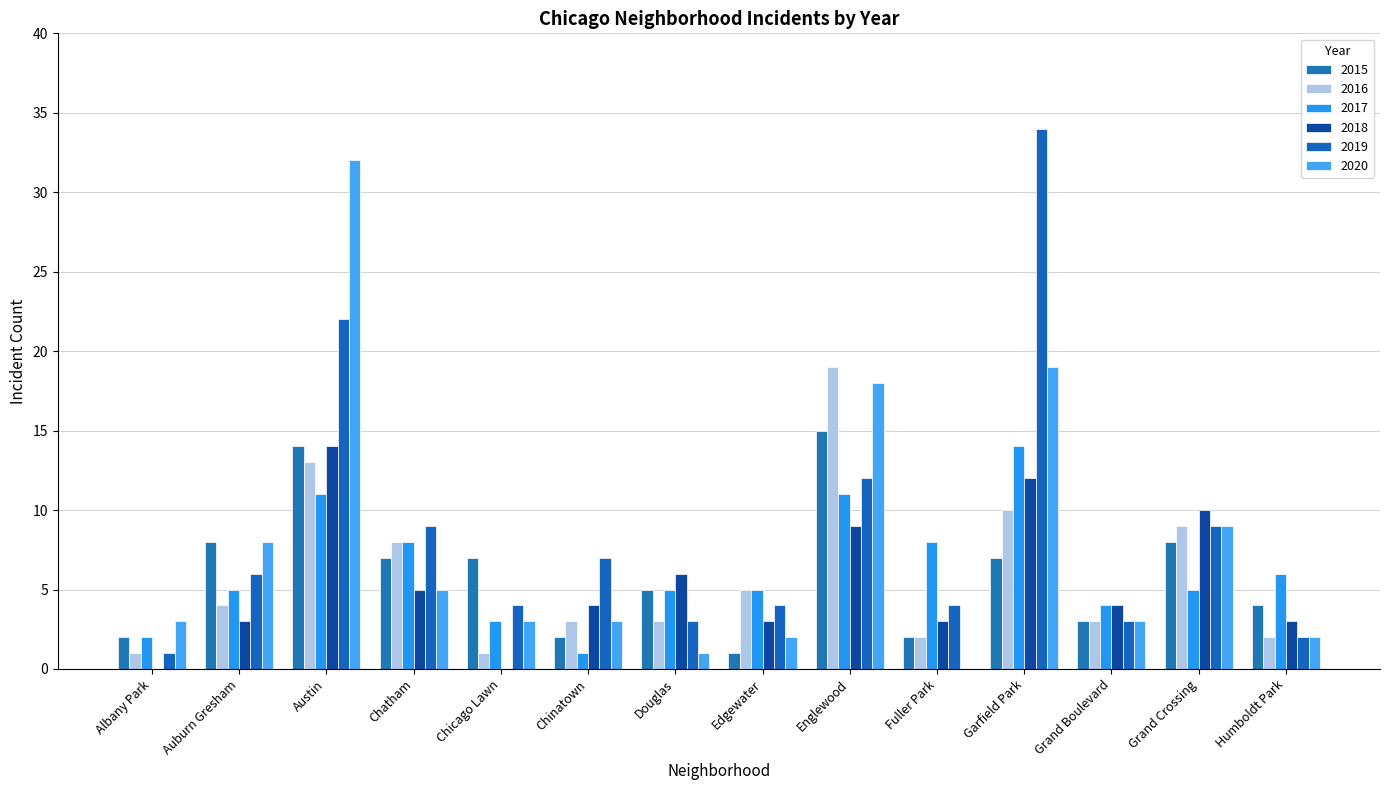

At which category does the chart reach its minimum across all series?

Albany Park